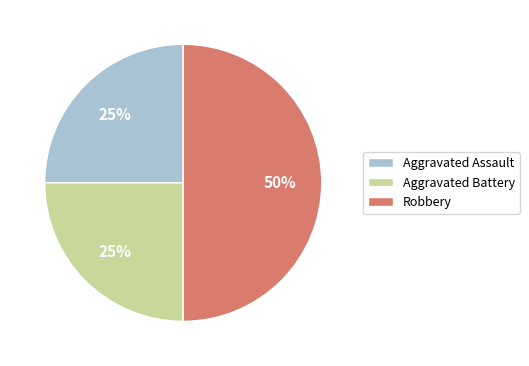

Does Aggravated Battery represent more than half of the total?

No